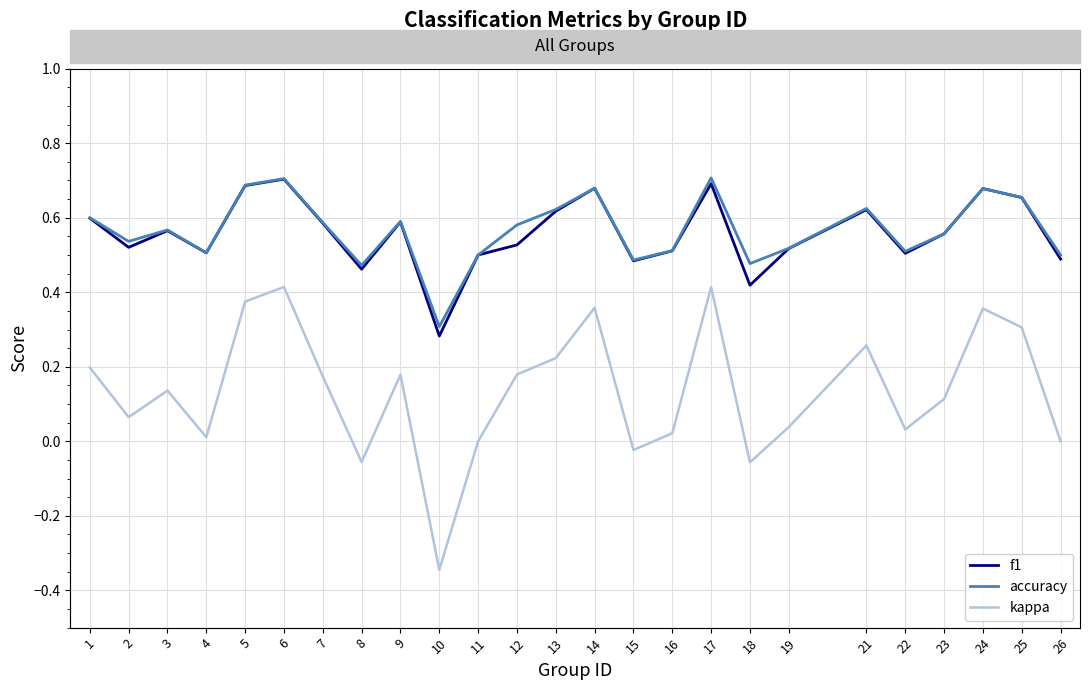

What is the total value across all series at 26?

1.0